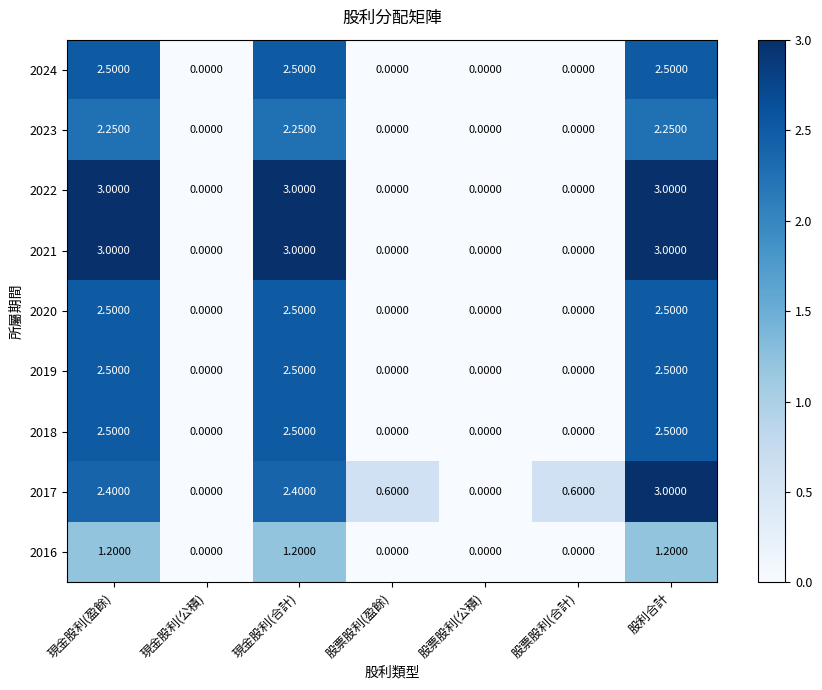

Is the value of 2023 at 股票股利(盈餘) greater than the value of 2024 at 股利合計?

No